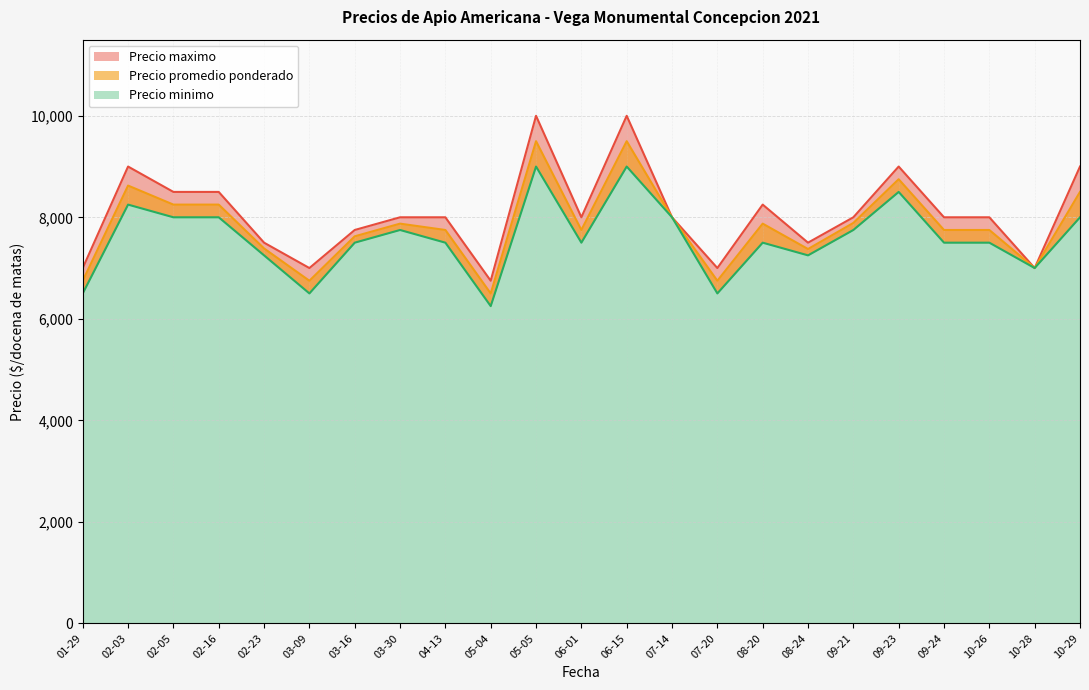

What is the label of the 37th point from the left?

2021-10-26